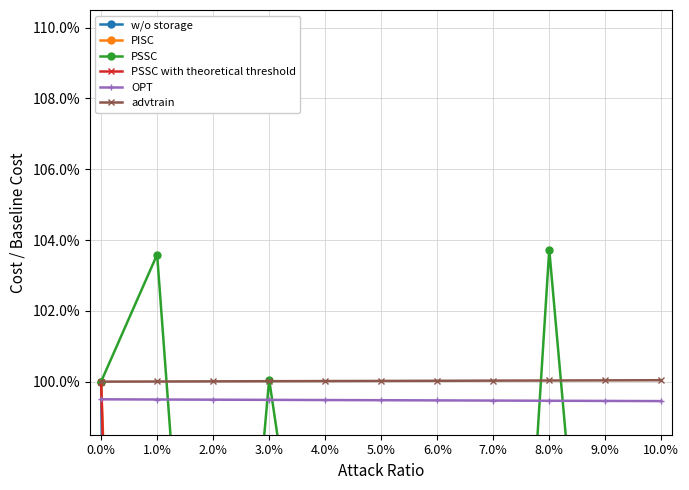

Which has a higher value, 7.0% or 10.0%?

7.0%